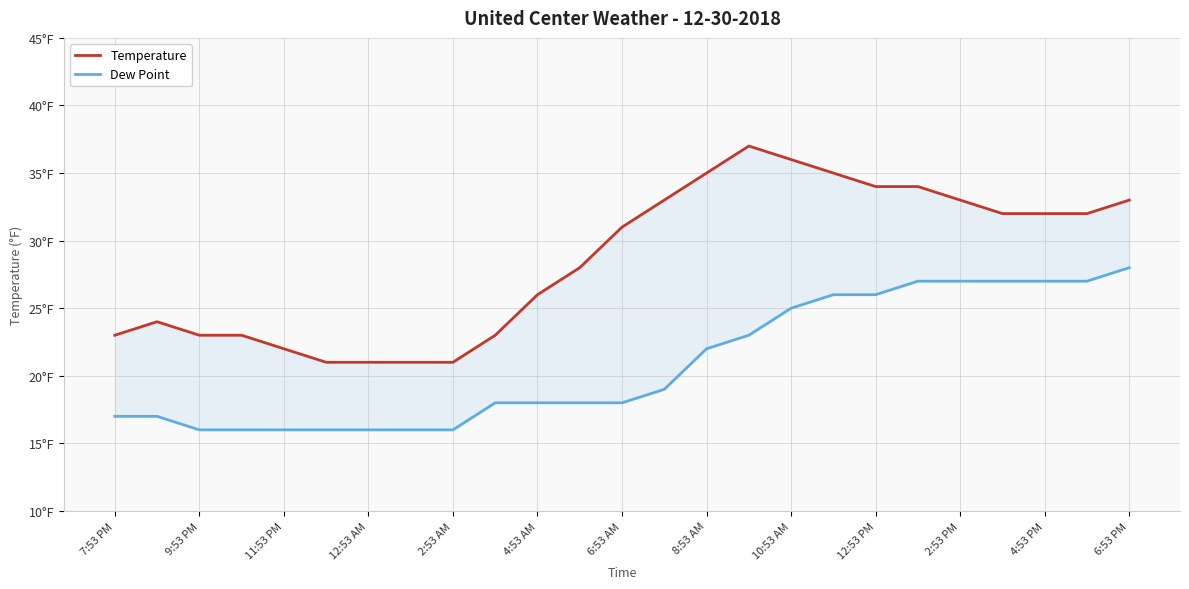

Which category has the lowest value in the Dew Point series?

9:53 PM